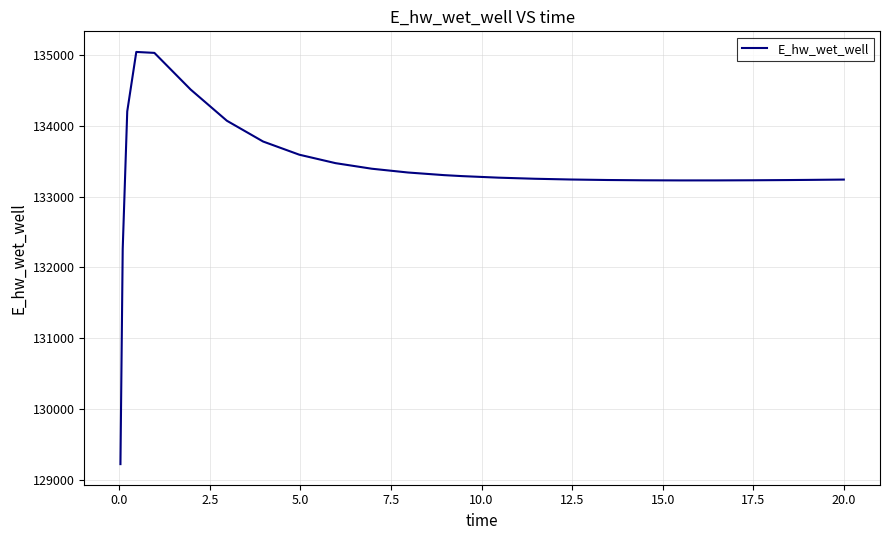

What is the greatest value displayed?

135040.6